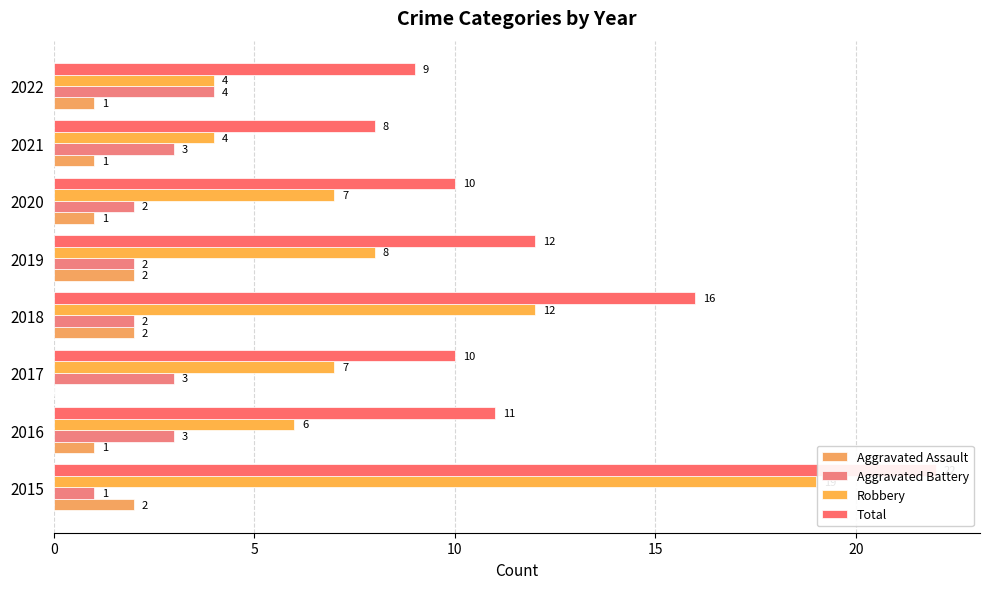

Between 2017 and 2022, which series saw the biggest shift?

Robbery